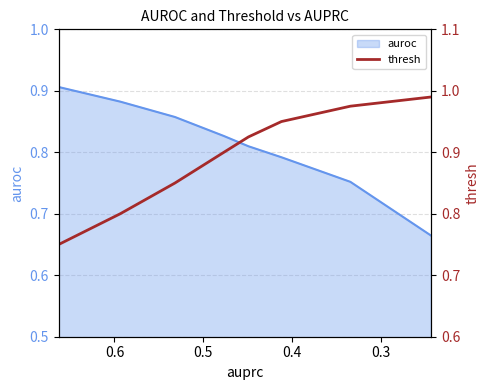

Is it true that the value at 0.7 is 1.3?

False